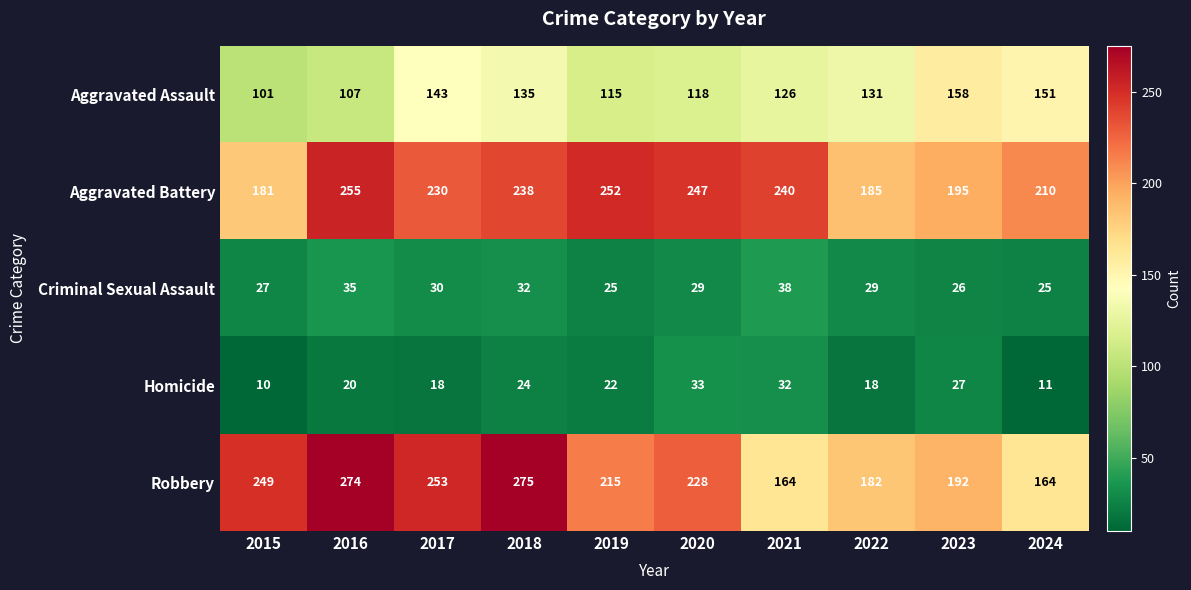

Rank the series at 2020 from highest to lowest value.

Aggravated Battery, Robbery, Aggravated Assault, Homicide, Criminal Sexual Assault